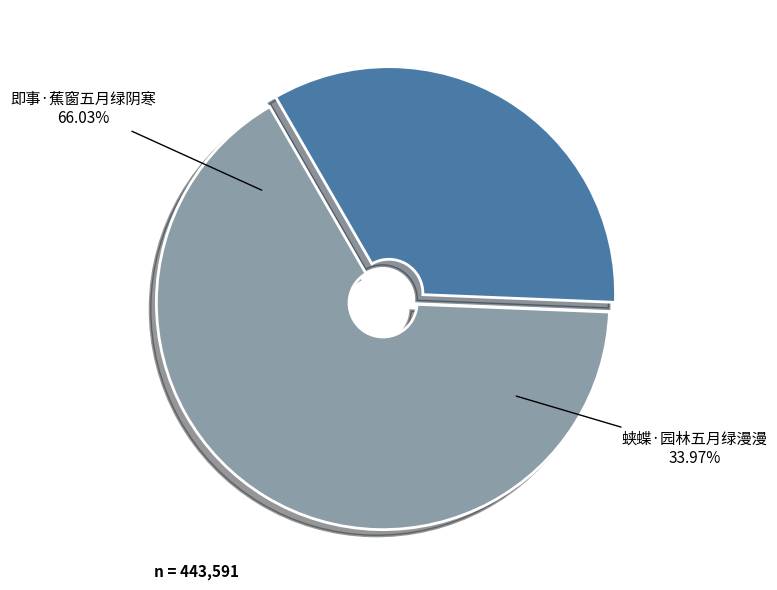

To the nearest percent, what percentage of the pie is 即事·蕉窗五月绿阴寒?

66%